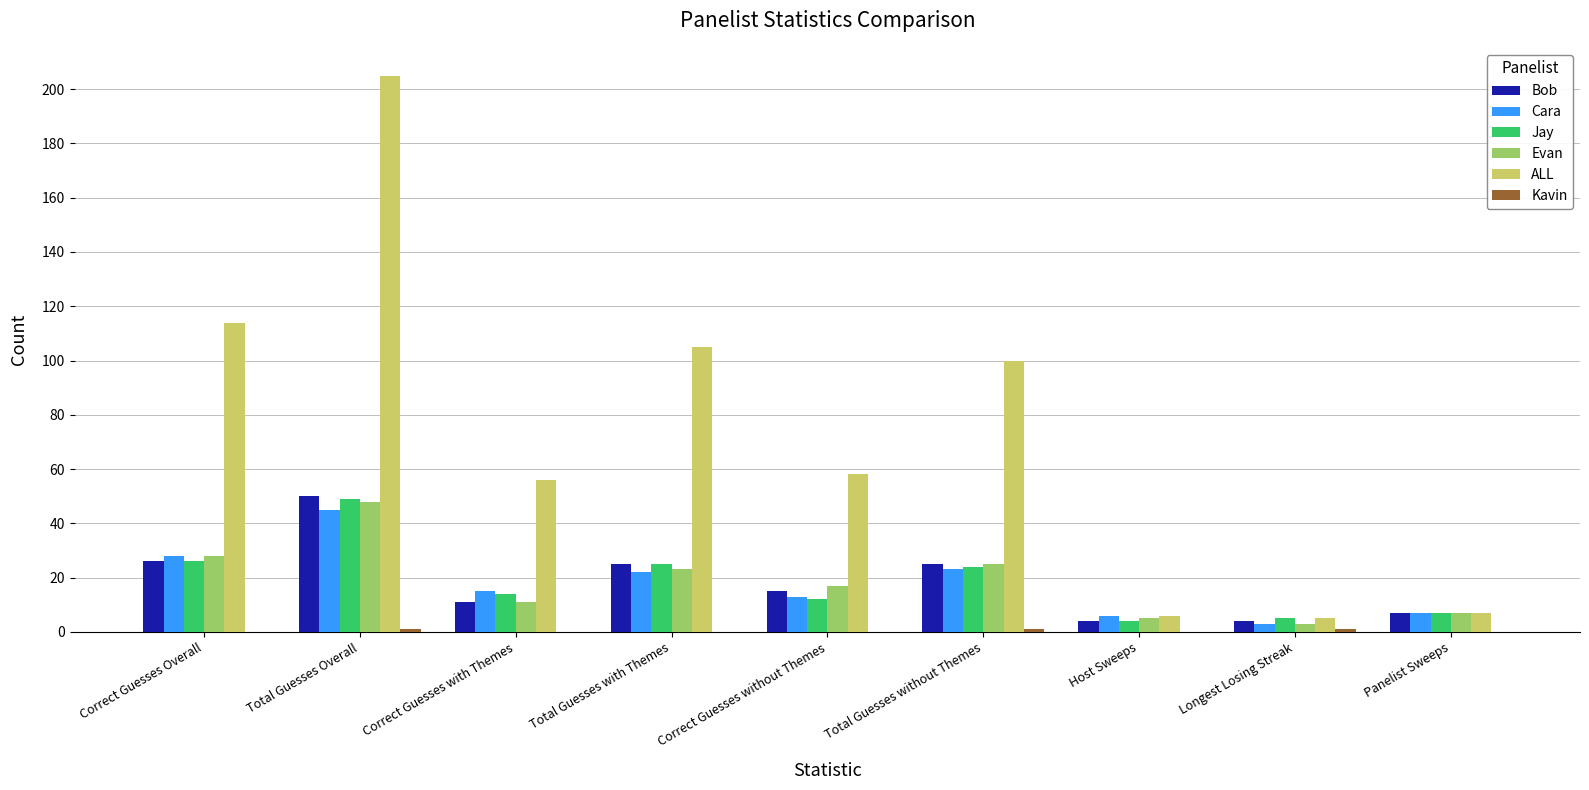

What is the spread (max minus min) of values at Correct Guesses Overall?

114